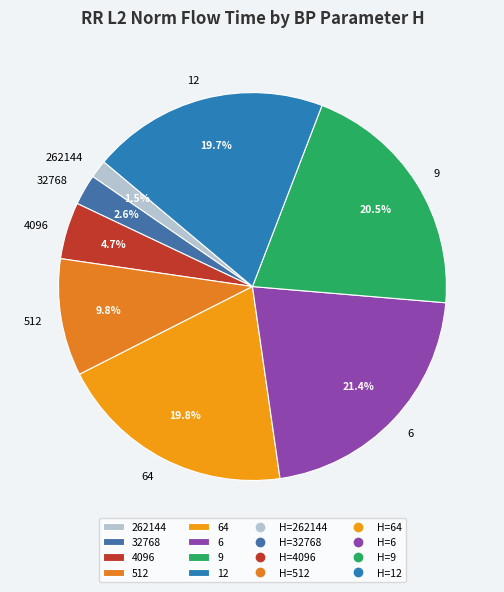

What is the largest slice in the pie chart?

6